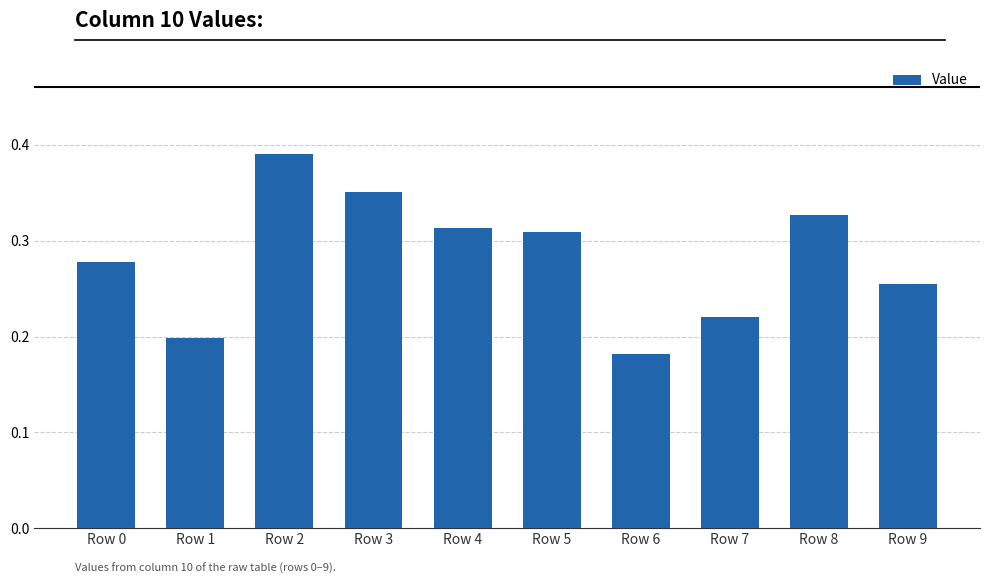

Which category has the highest value across all series?

Row 2